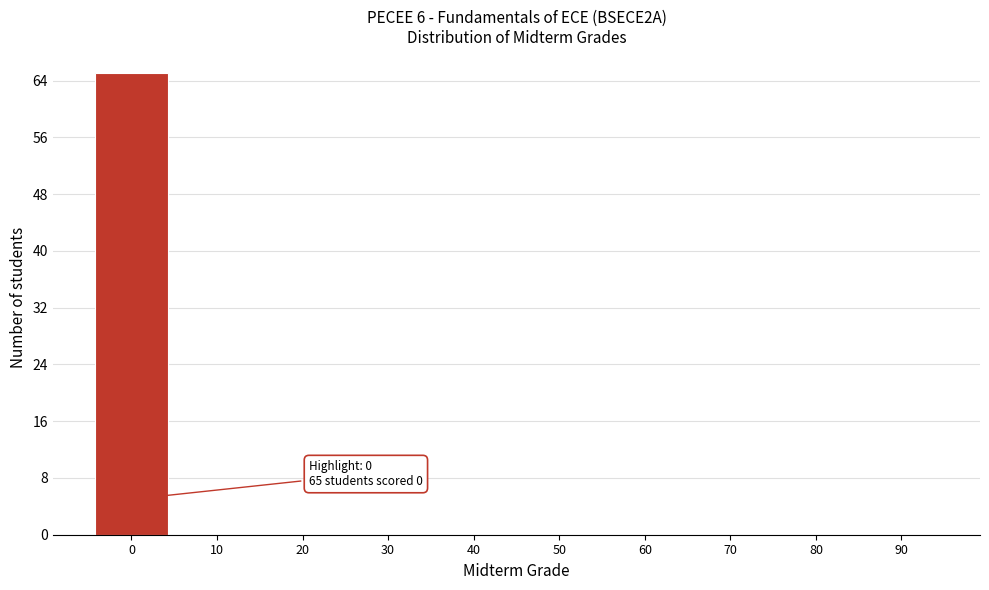

Reading left to right, what are all the values shown in this chart?

0=65	10=0	20=0	30=0	40=0	50=0	60=0	70=0	80=0	90=0